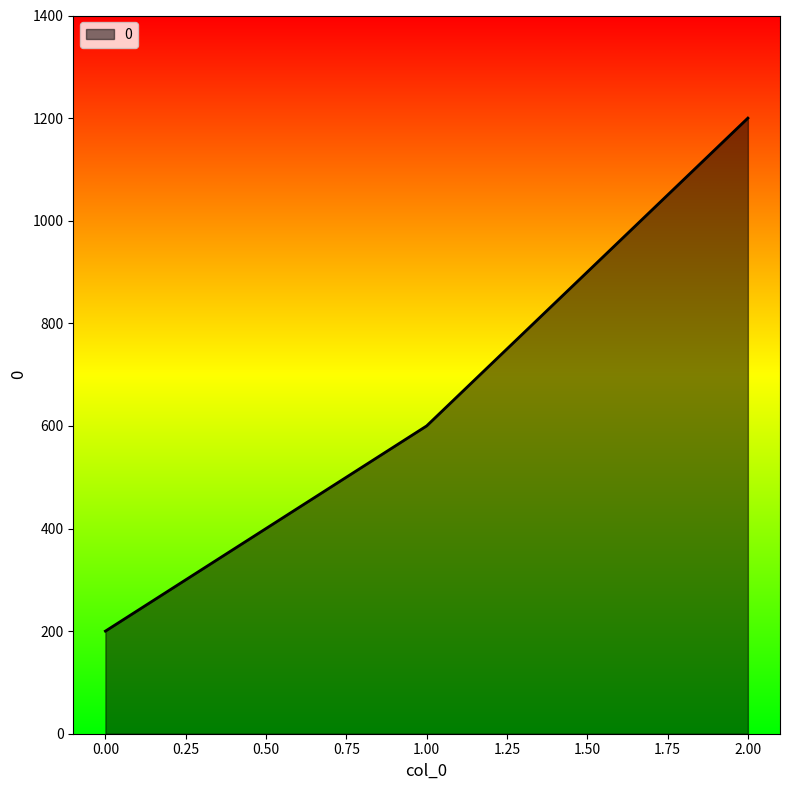

Reading right to left, extract all data points from this chart.

1200	600	200